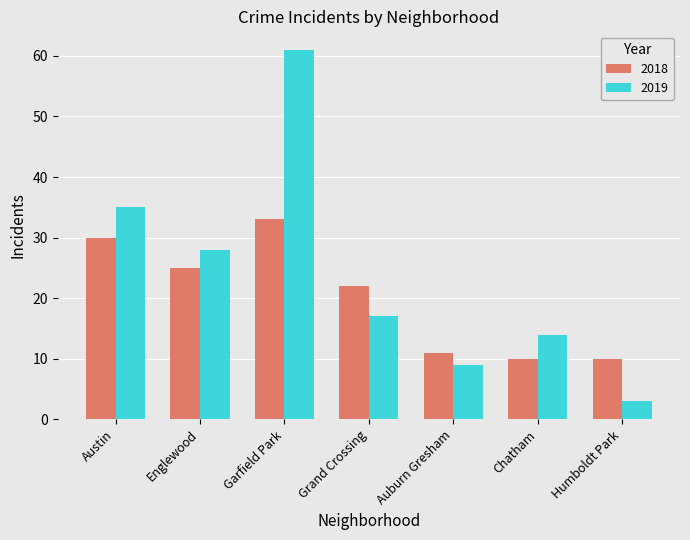

Which series changed the most between Garfield Park and Humboldt Park?

2019